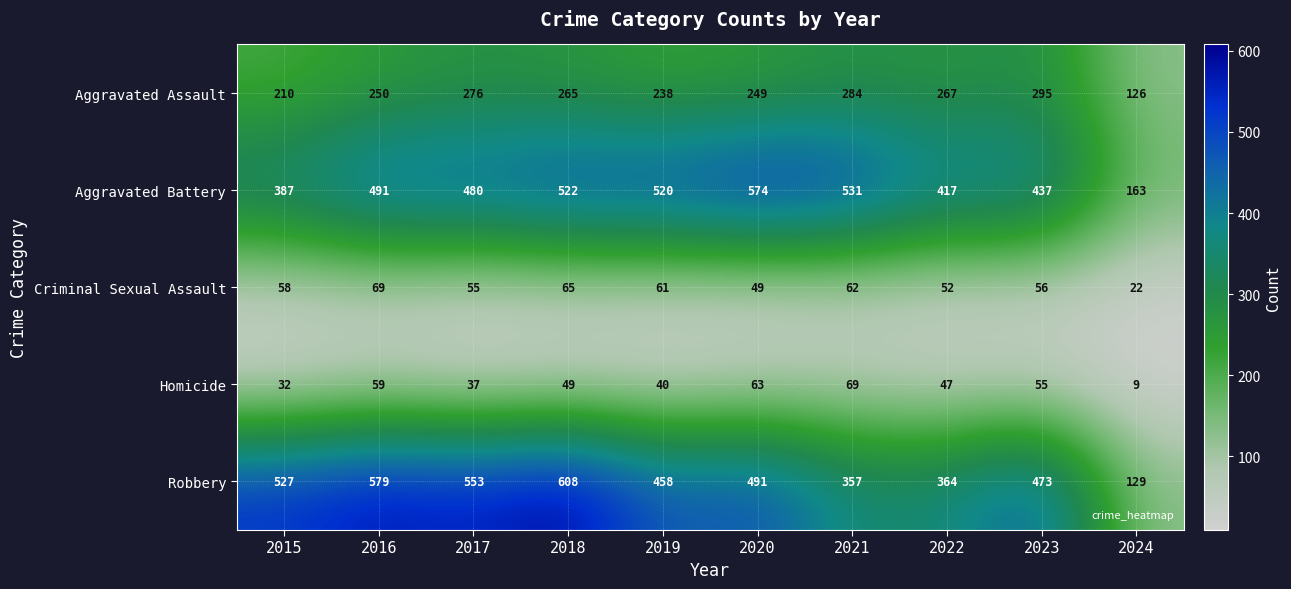

At which label does Aggravated Assault first exceed 265?

2017